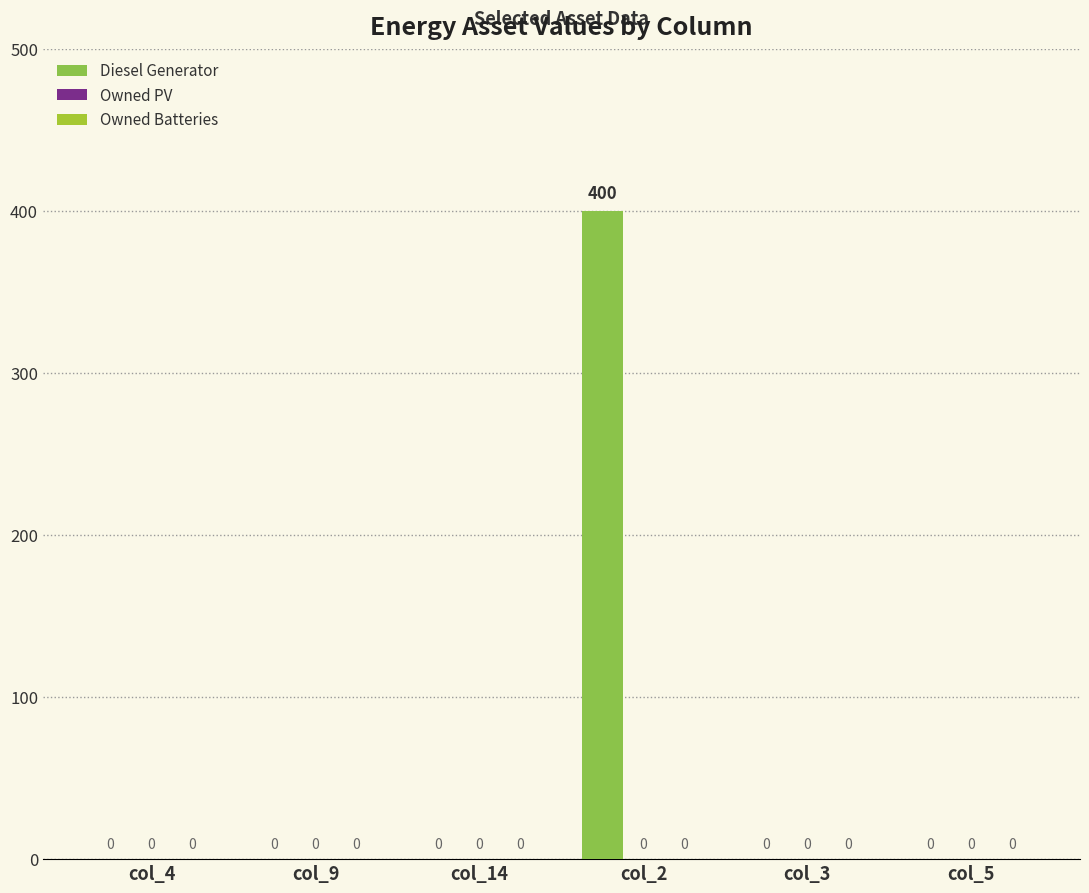

Which category has the highest value across all series?

col_2